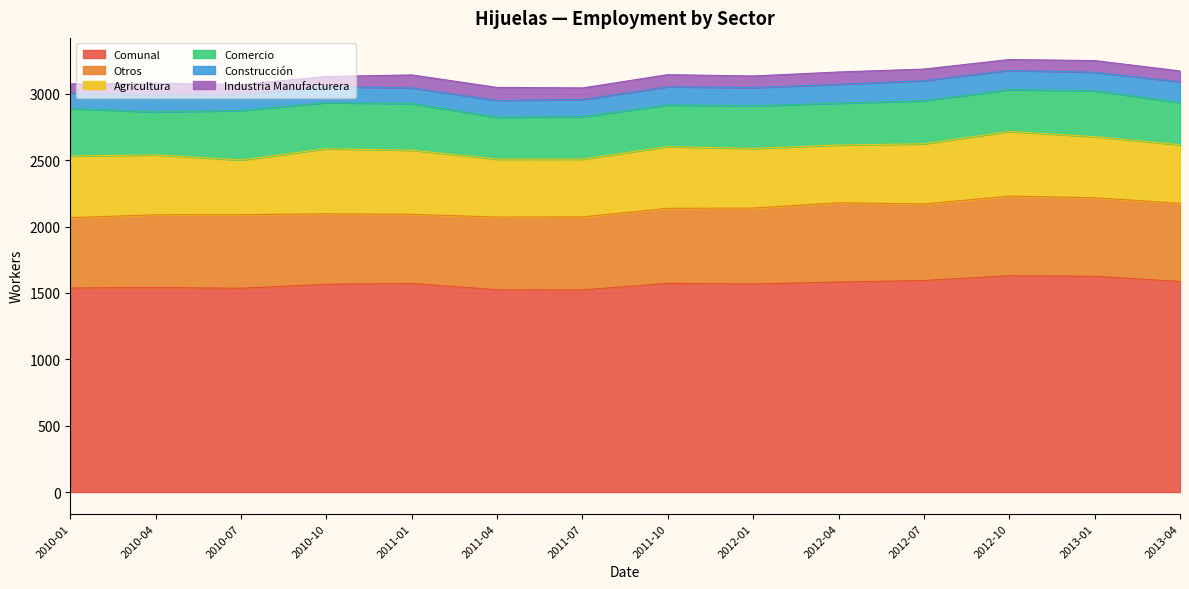

Is it true that Industria Manufacturera equals 69 at 2010-01?

True